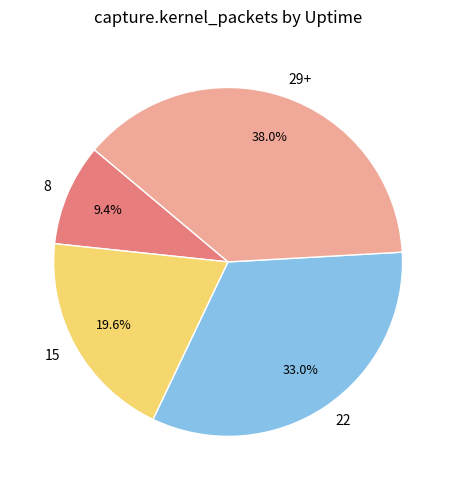

Which has a higher value, 8 or 22?

22